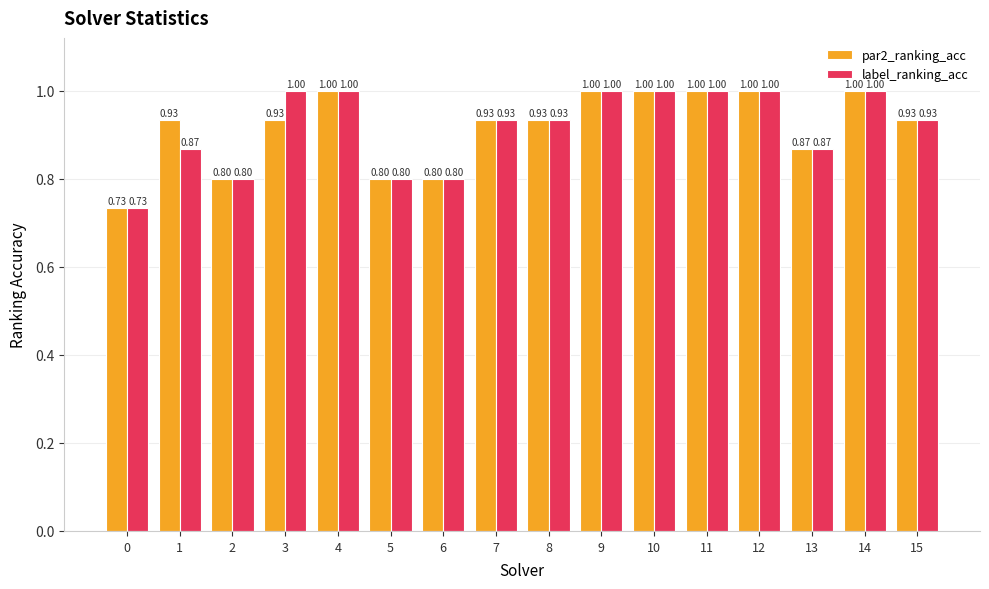

Is the value of label_ranking_acc at 10 greater than the value of par2_ranking_acc at 5?

Yes